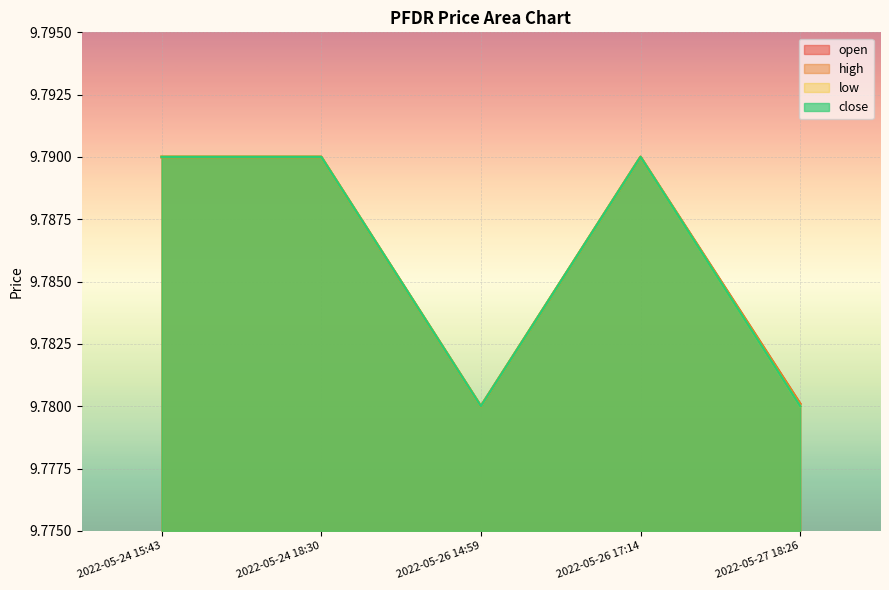

At which label is high closest to 9?

2022-05-26 14:59